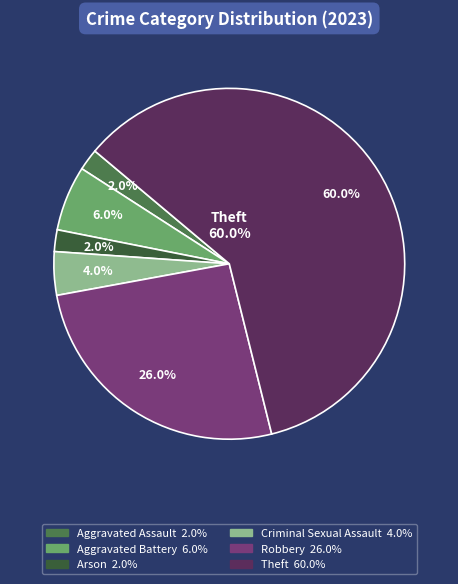

To the nearest percent, what percentage of the pie is Robbery?

26%